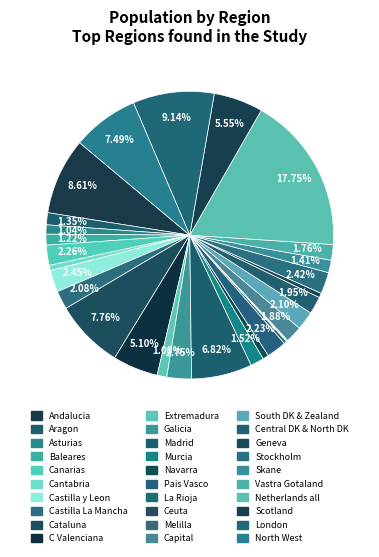

The North West slice represents 22% of the pie. True or false?

False